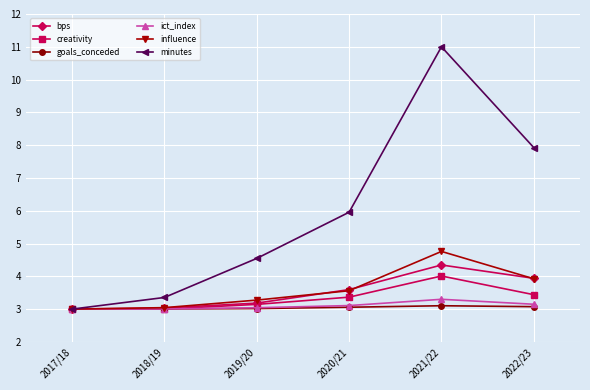

Reading right to left, extract all data points from this chart.

bps: 3.9	4.3	3.6	3.2	3.0	3.0
creativity: 3.4	4.0	3.4	3.1	3.0	3.0
goals_conceded: 3.1	3.1	3.1	3.0	3.0	3.0
ict_index: 3.1	3.3	3.1	3.0	3.0	3.0
influence: 3.9	4.8	3.6	3.3	3.0	3.0
minutes: 7.9	11.0	6.0	4.5	3.4	3.0